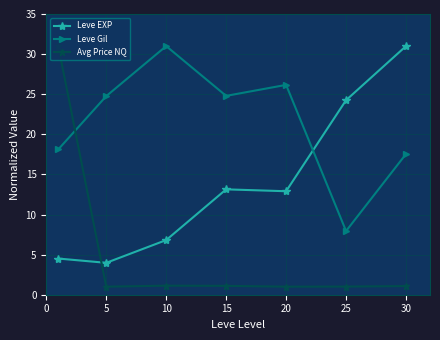

Which series ends up on top after the final intersection of Leve EXP and Leve Gil?

Leve EXP